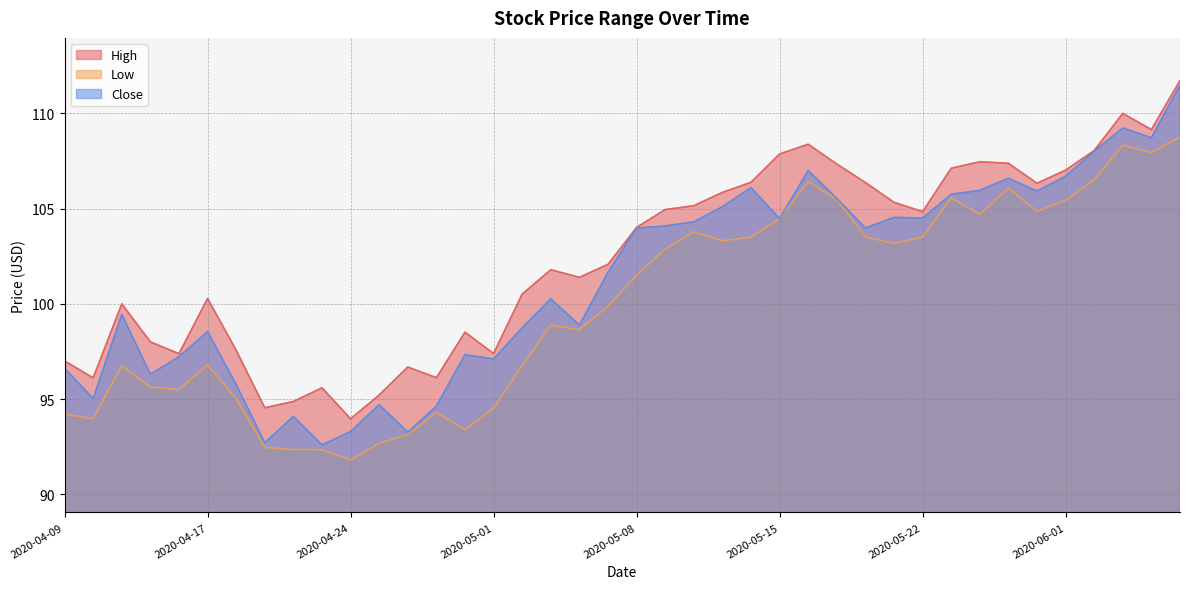

Rank the series by their average value, from lowest to highest.

Low, Close, High